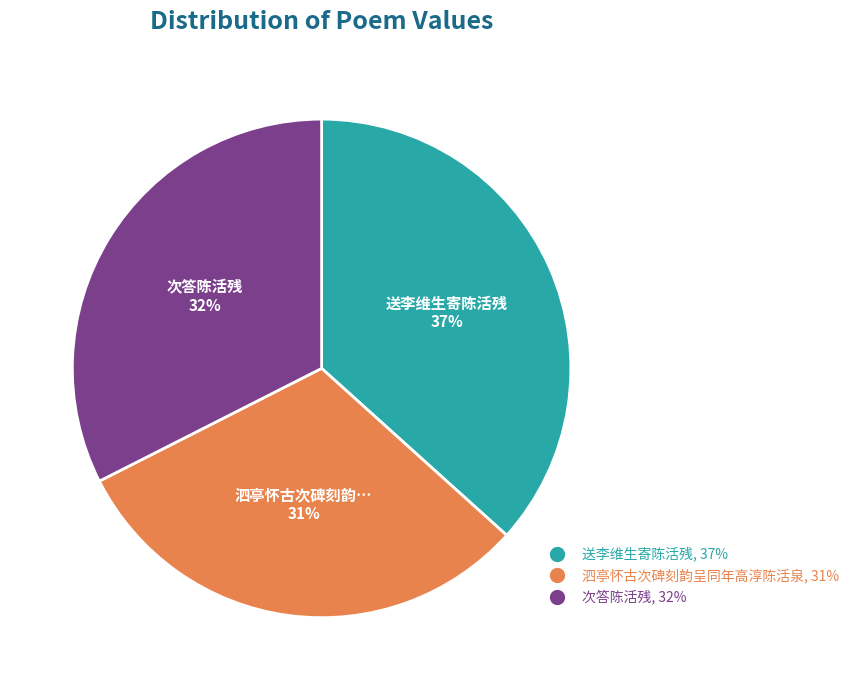

Which slice is the largest?

送李维生寄陈活残